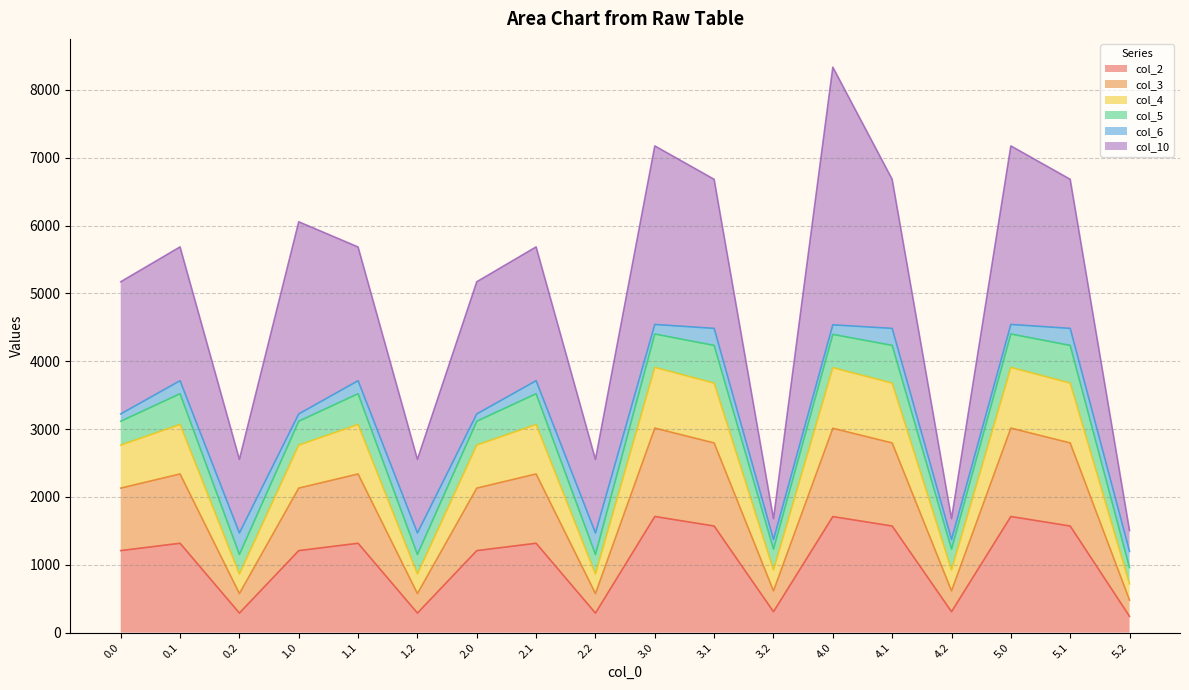

What position from the left is 2.2?

9